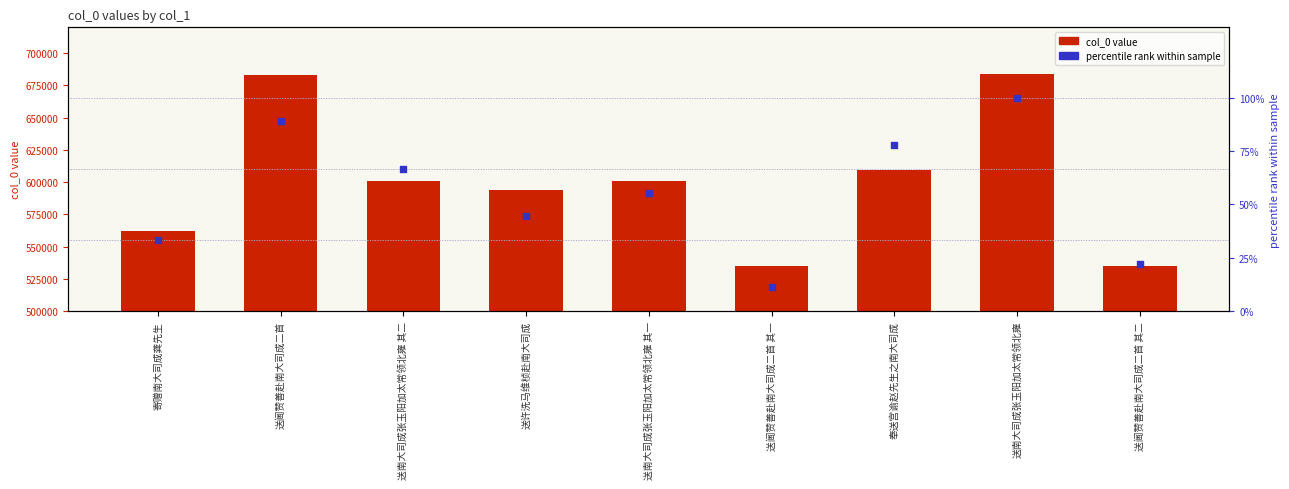

What are all the series names shown in the legend?

col_0 value, percentile rank